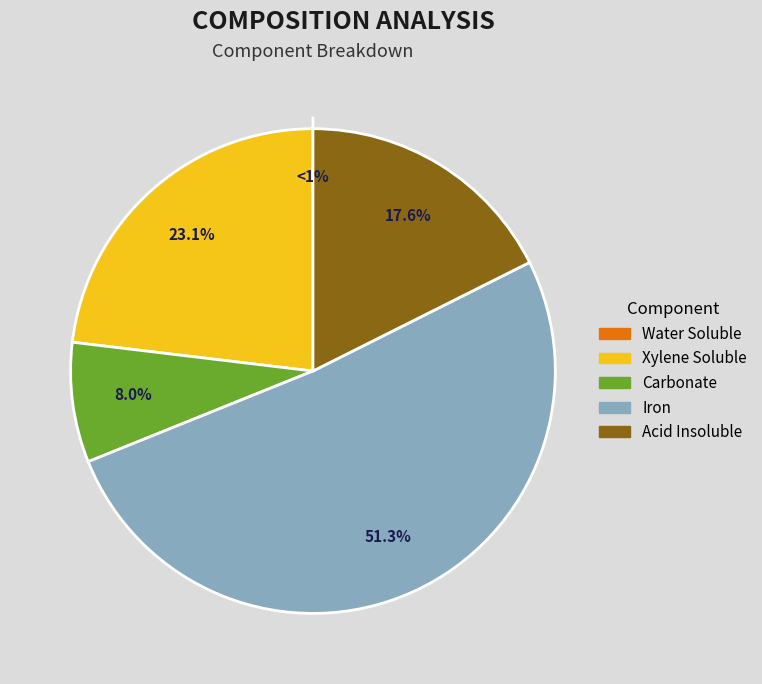

What percentage do Acid Insoluble and Xylene Soluble together represent?

40.7%